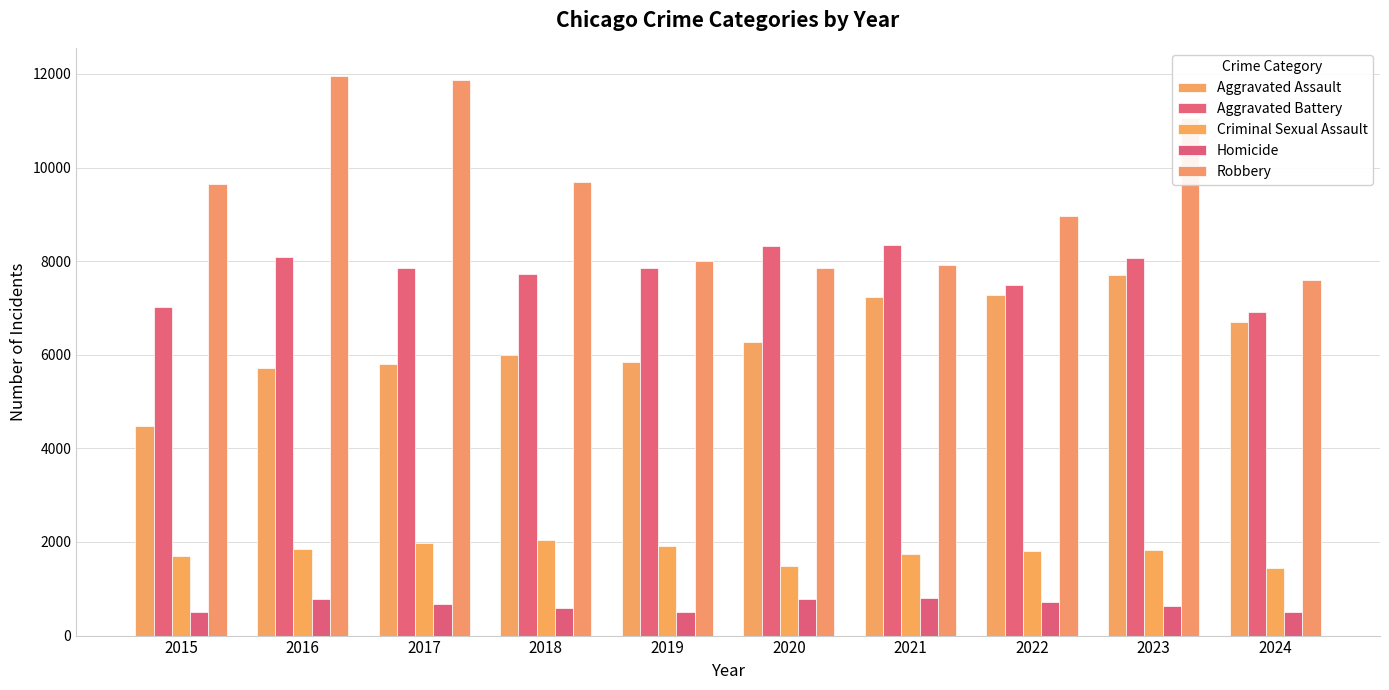

What is the difference between the Criminal Sexual Assault values at 2022 and 2020?

316